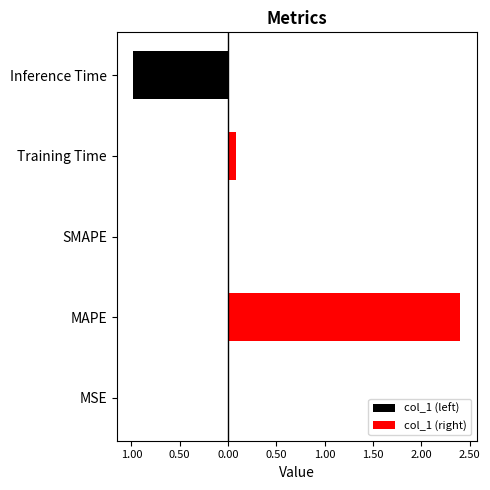

At how many categories does at least one series exceed 1?

1